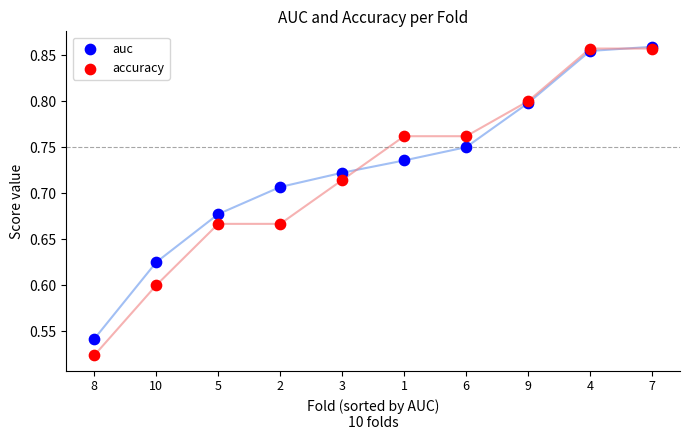

What are all the series names shown in the legend?

auc, accuracy